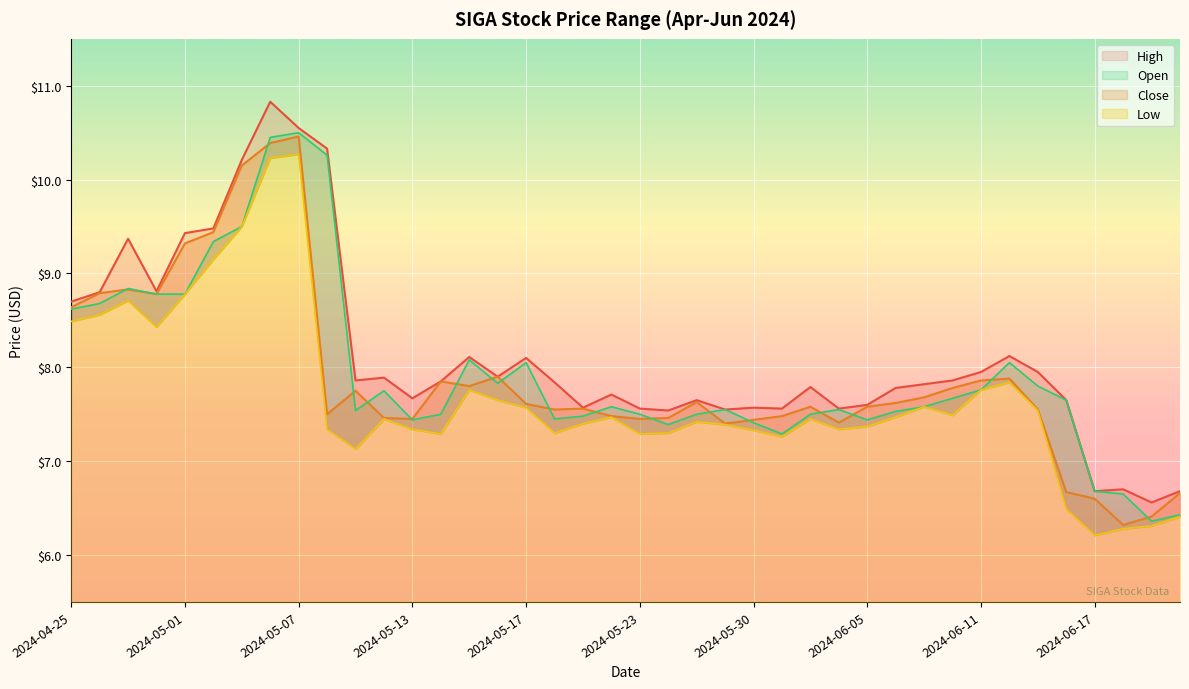

How many values in the Low series are below 7?

5